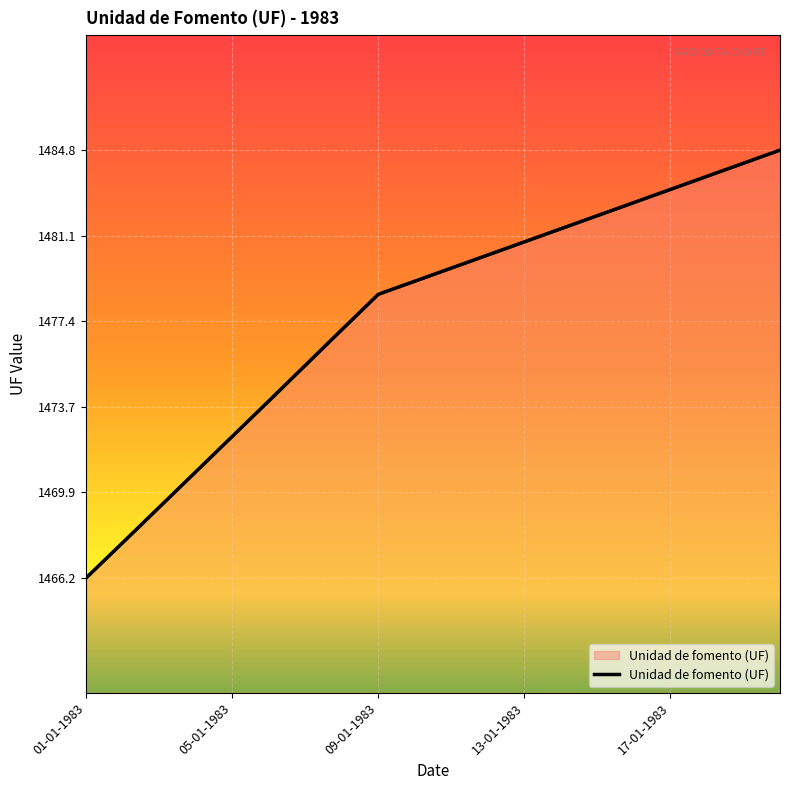

What is the minimum value shown in the chart?

1466.2